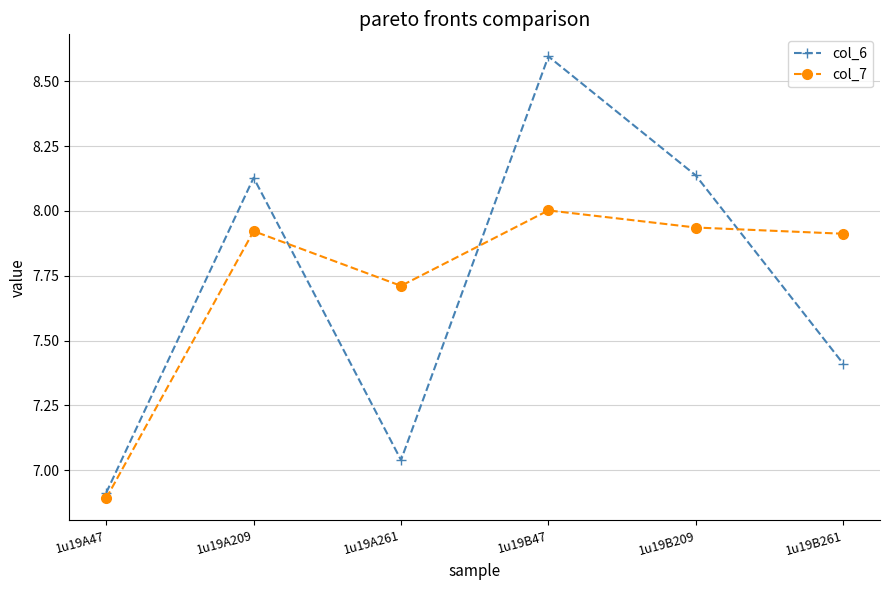

Where do col_7 and col_6 first cross each other?

1u19A209 and 1u19A261